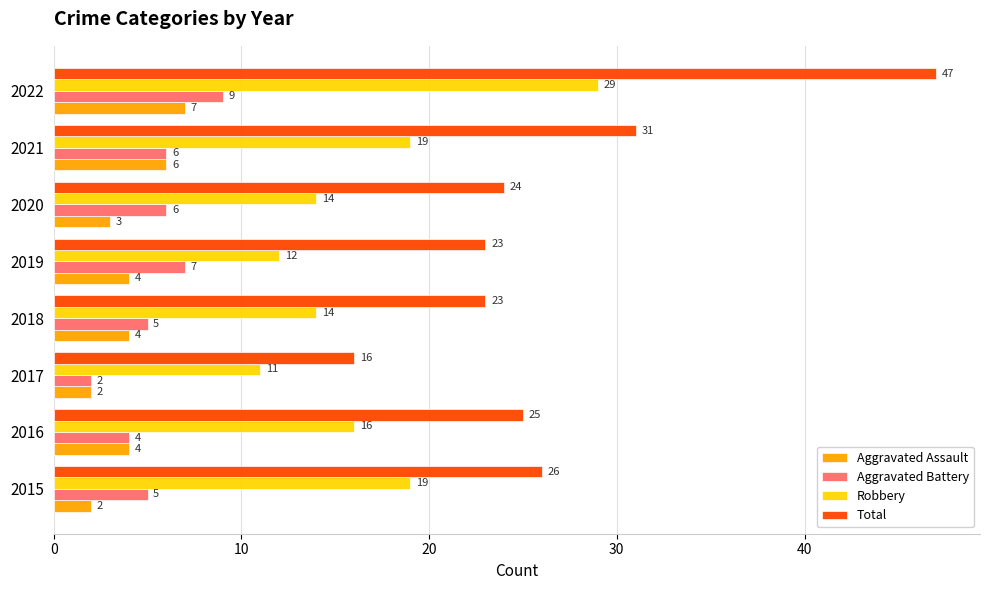

Is it true that Aggravated Assault equals 2 at 2017?

True